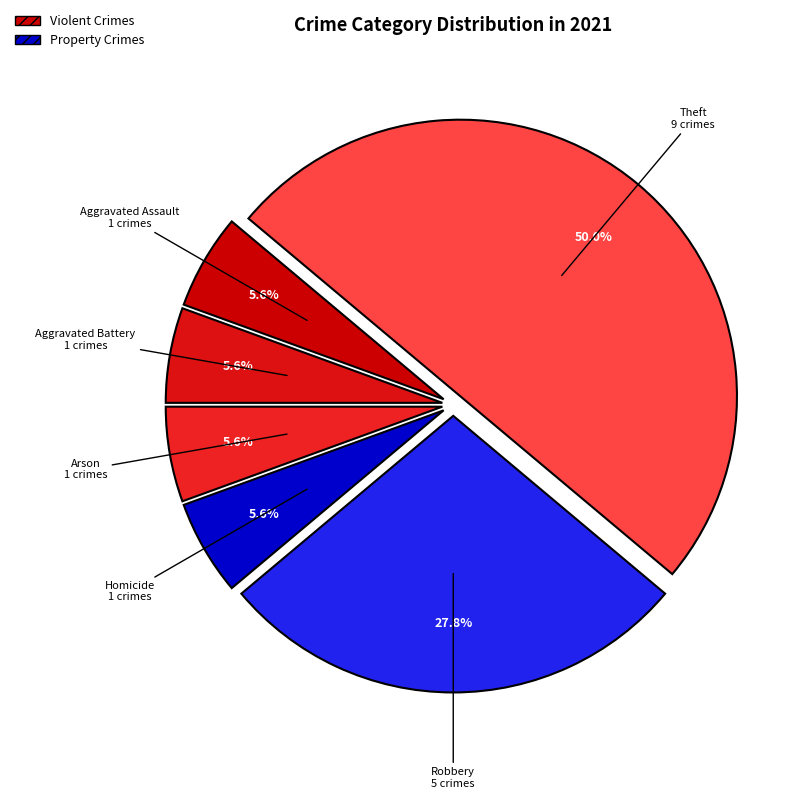

Between Robbery and Theft, which is larger?

Theft